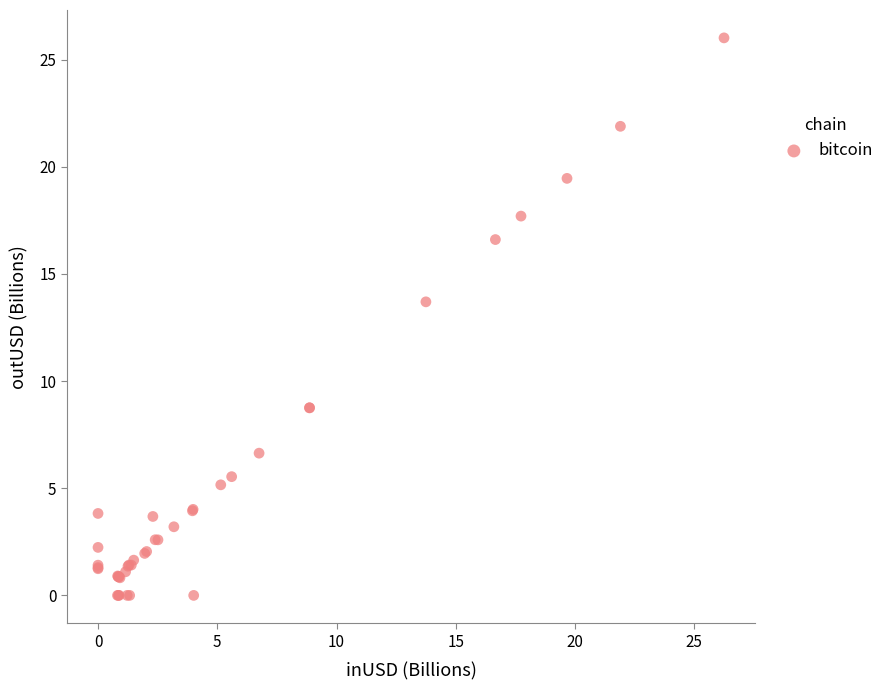

What Y value in the scatter plot is closest to 13?

13.7